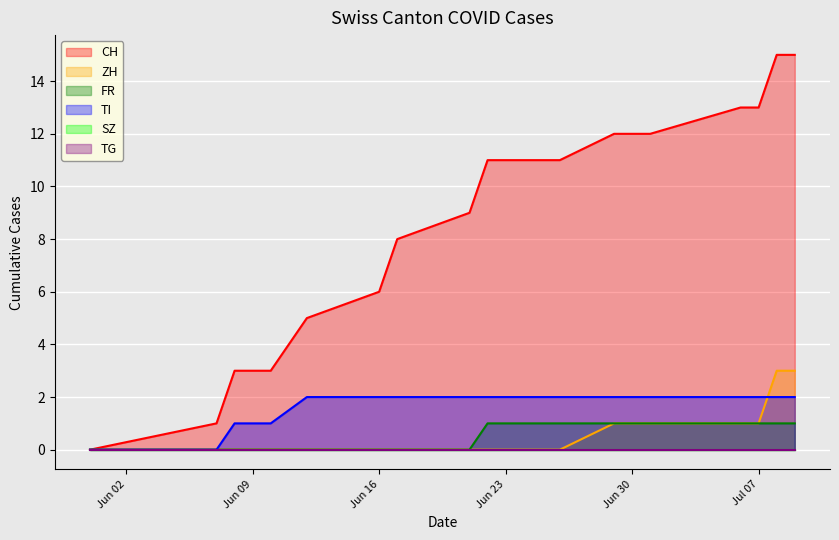

What is the value of the TI point at the 13th from the left?

2